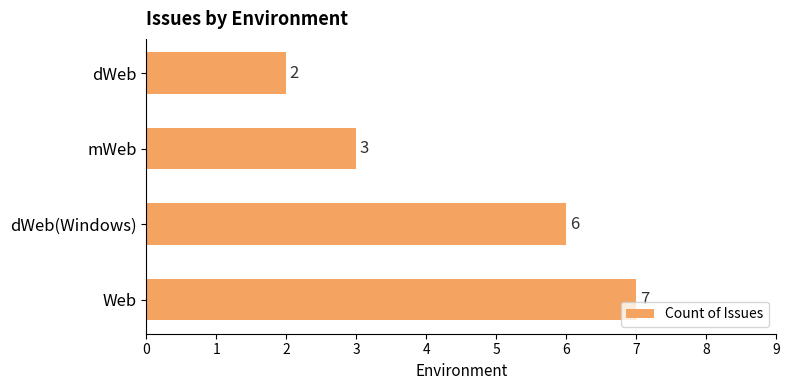

What is the difference between the second highest and minimum values?

4